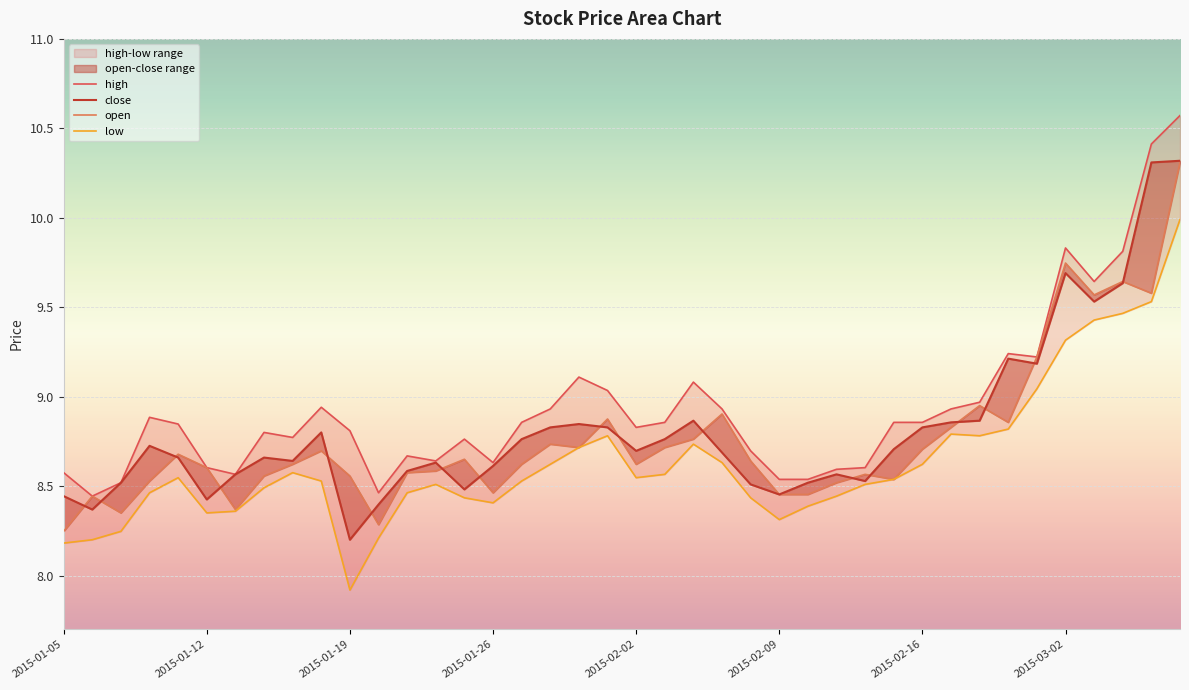

The high series shows 9.6 at 36. True or false?

True